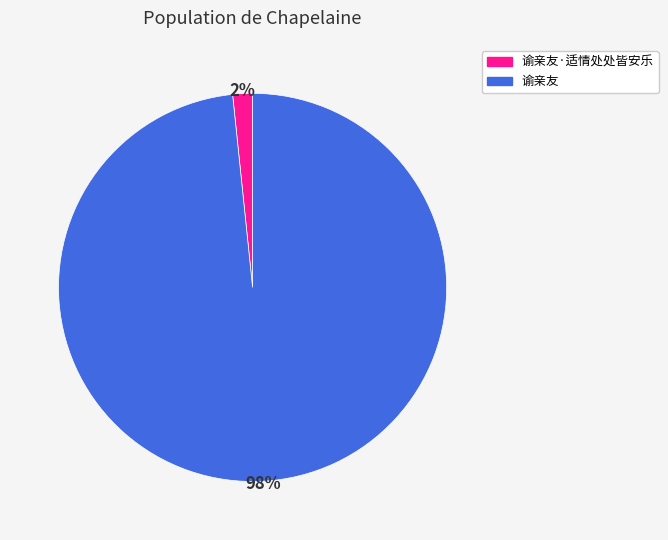

Which category accounts for the majority?

谕亲友